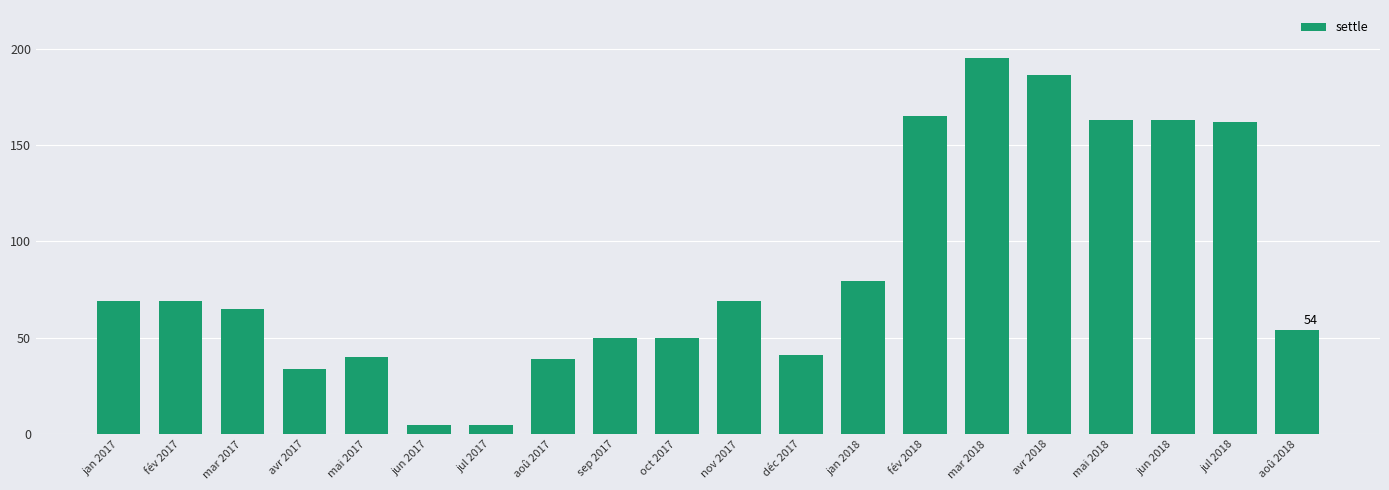

What is the label of the 12th bar from the right?

sep 2017